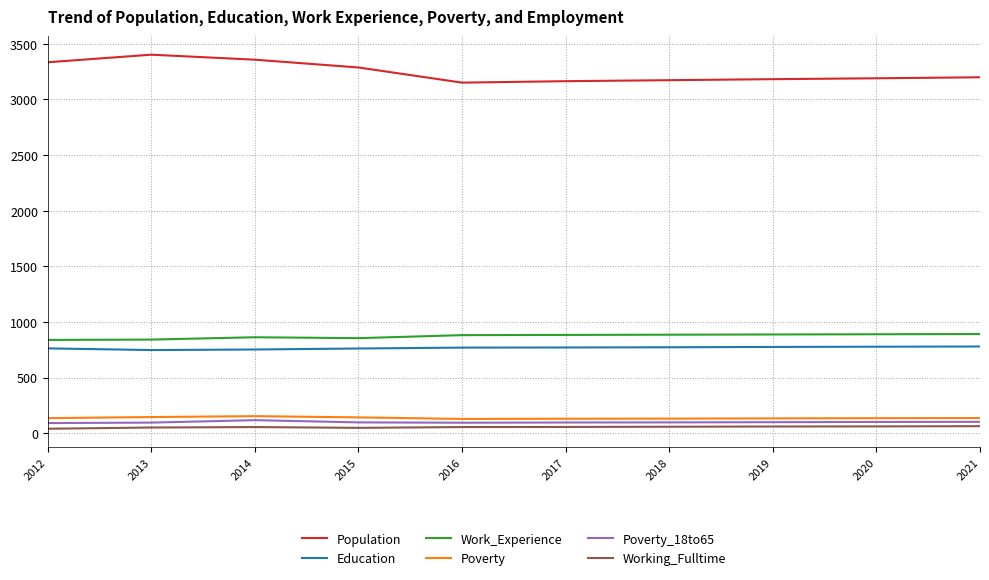

What is the maximum value for Population?

3401